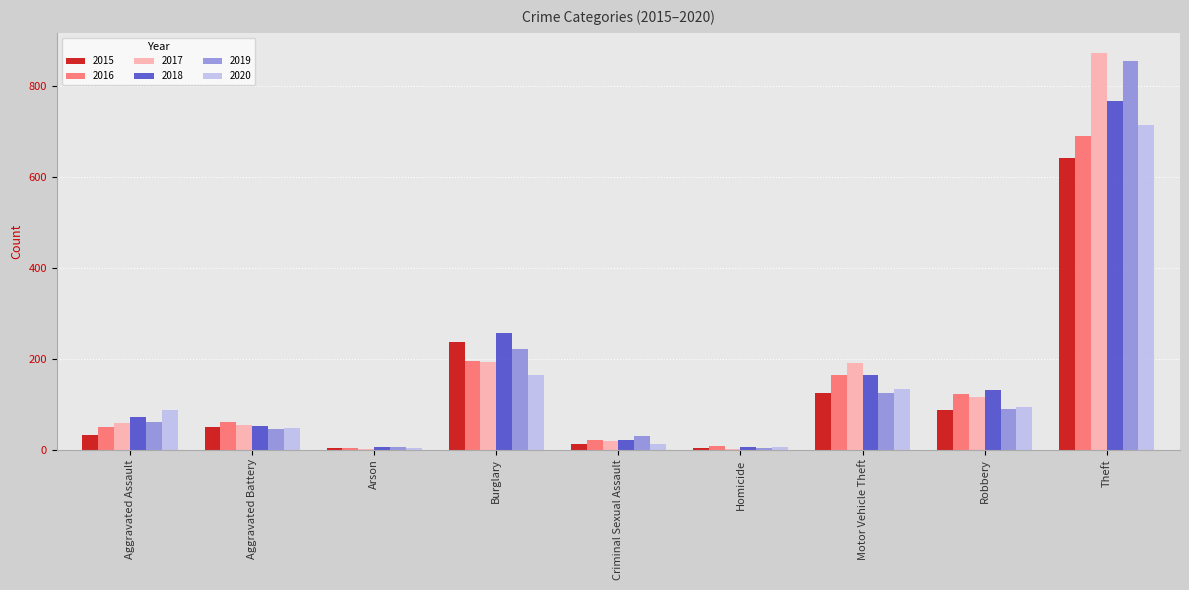

At which label is 2015 closest to 322?

Burglary